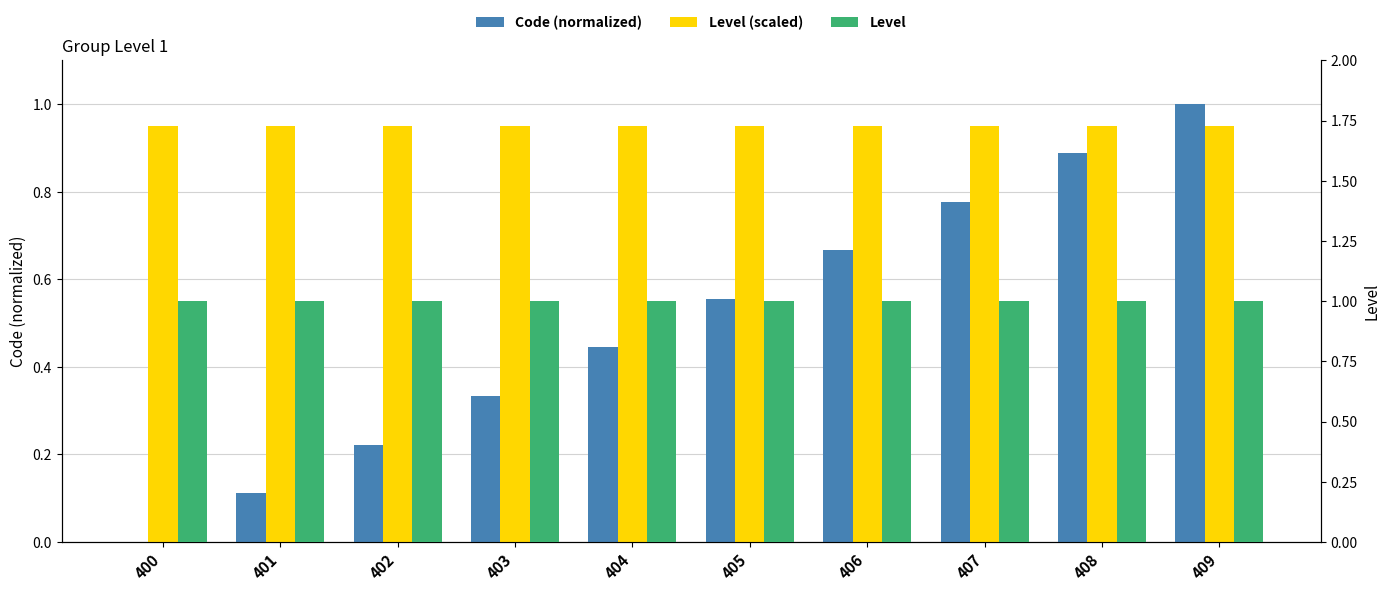

Which series has the largest total across all categories?

Level